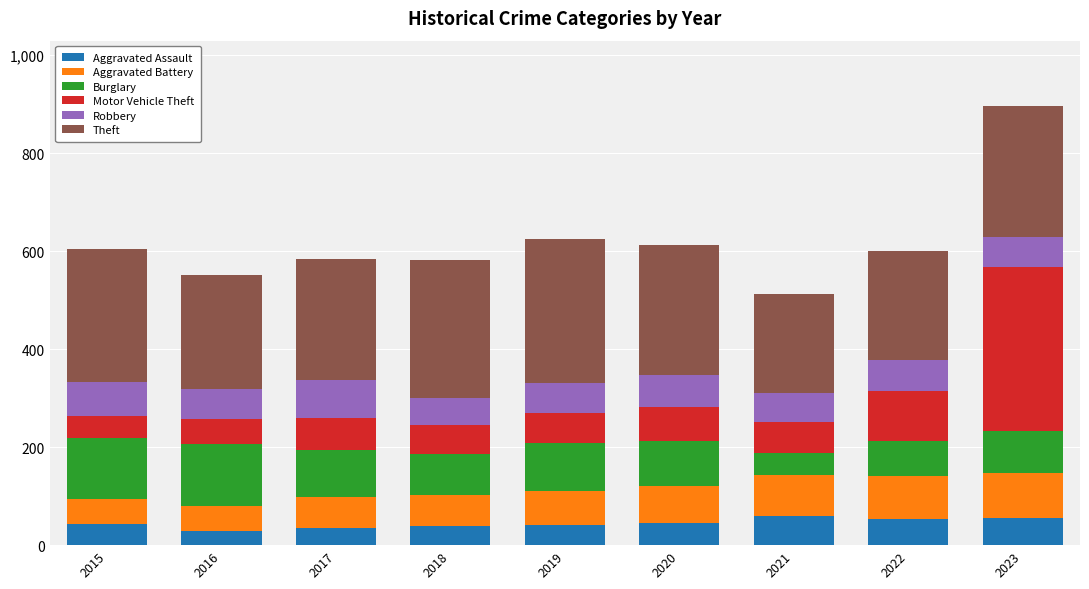

What is the sum of all Aggravated Assault values?

402